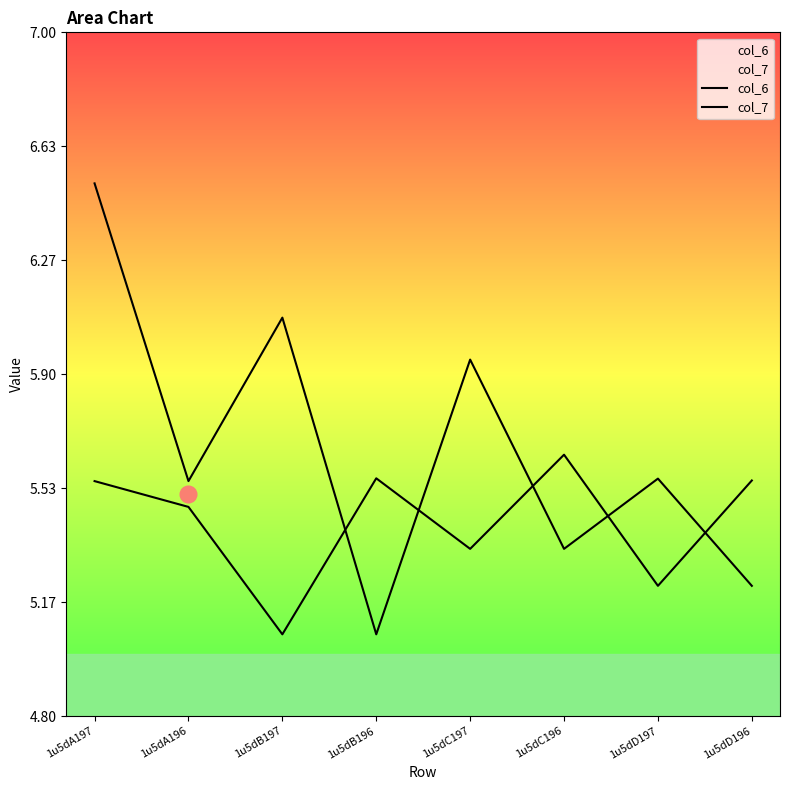

What is the label of the 5th point from the right?

1u5dB196